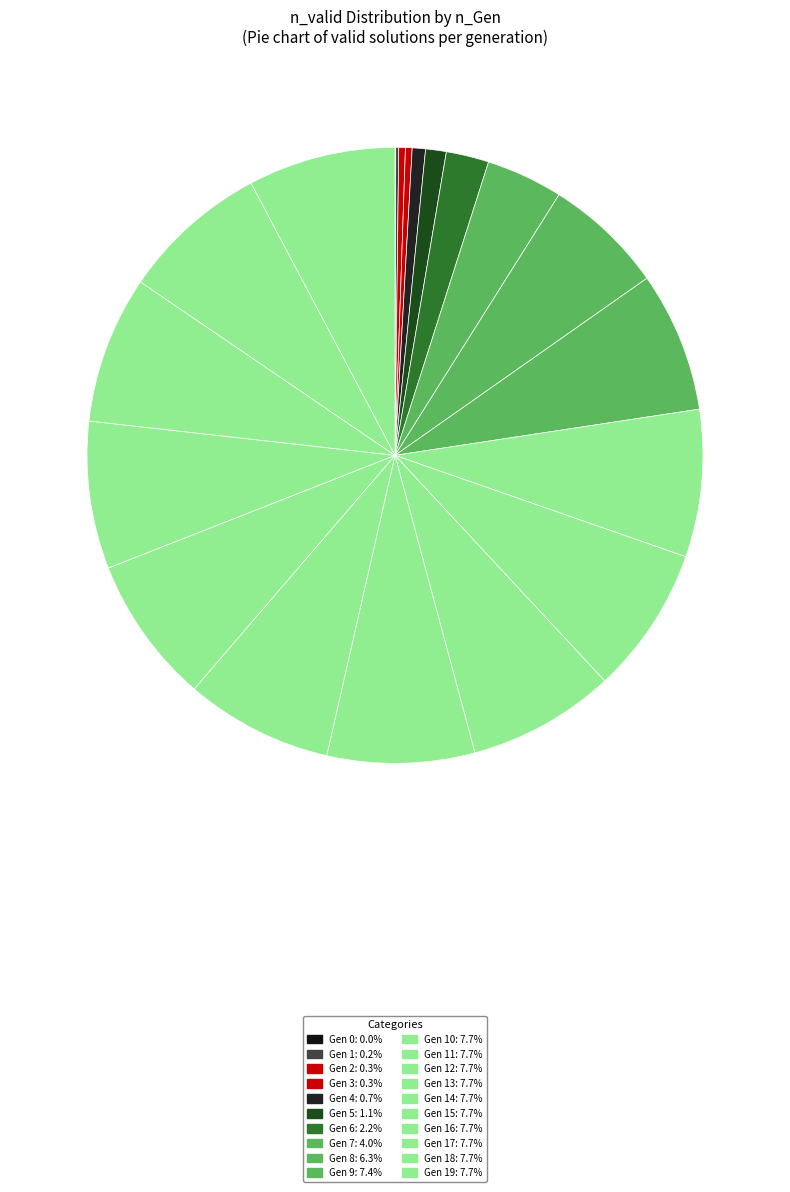

What is the largest slice in the pie chart?

10